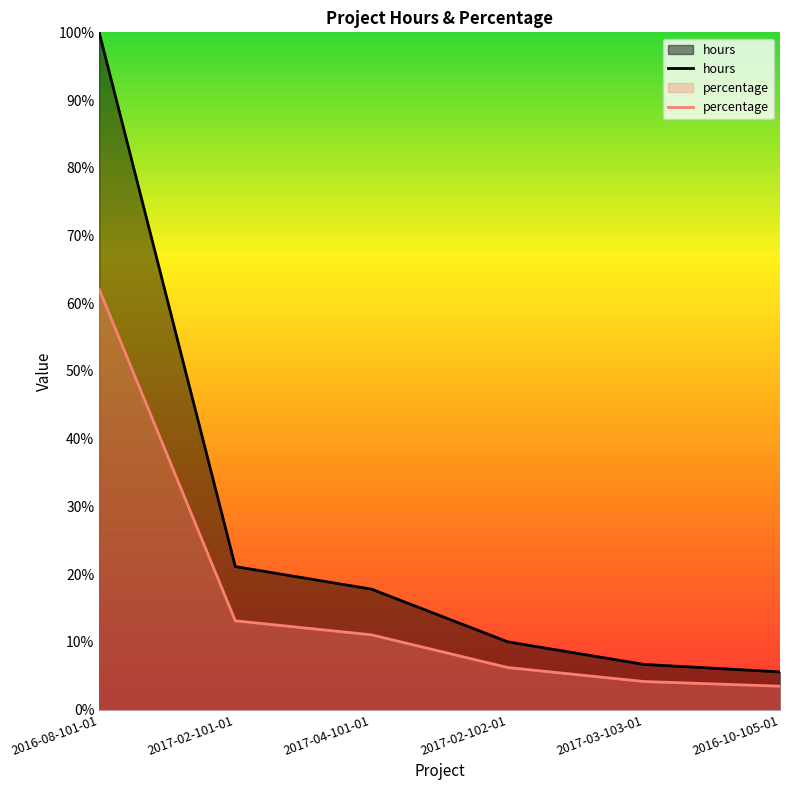

What is the smallest value displayed?

3.4